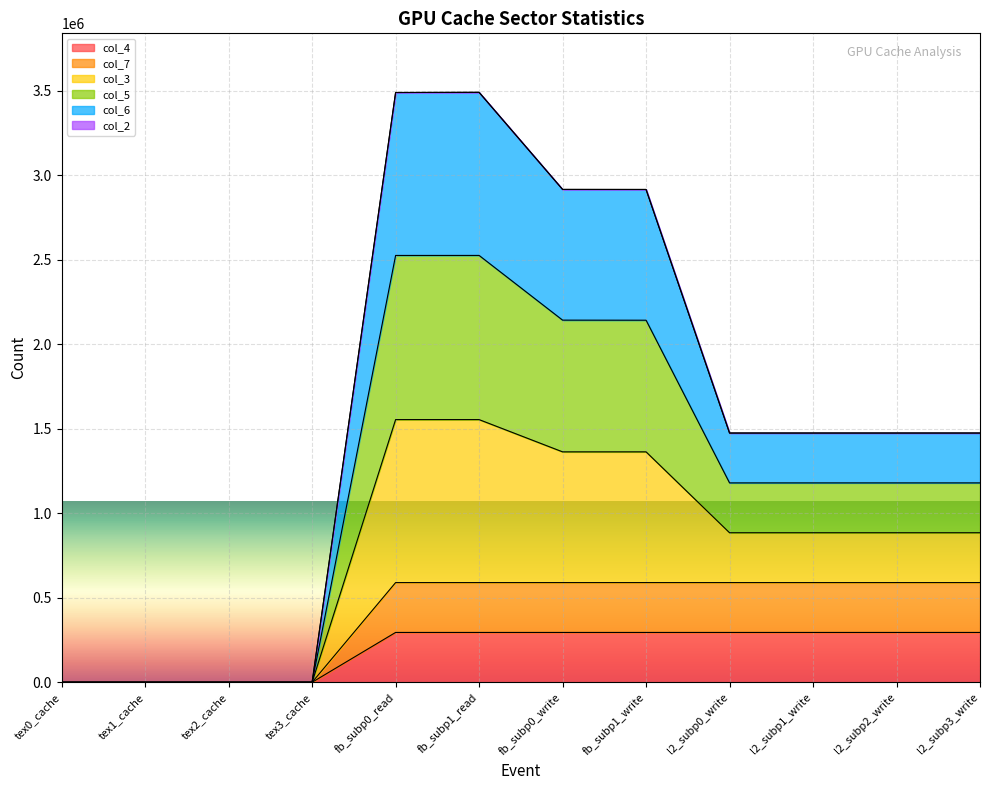

Rank the categories by col_3 value from highest to lowest.

fb_subp1_read, fb_subp0_read, fb_subp0_write, fb_subp1_write, l2_subp3_write, l2_subp2_write, l2_subp0_write, l2_subp1_write, tex0_cache, tex1_cache, tex2_cache, tex3_cache